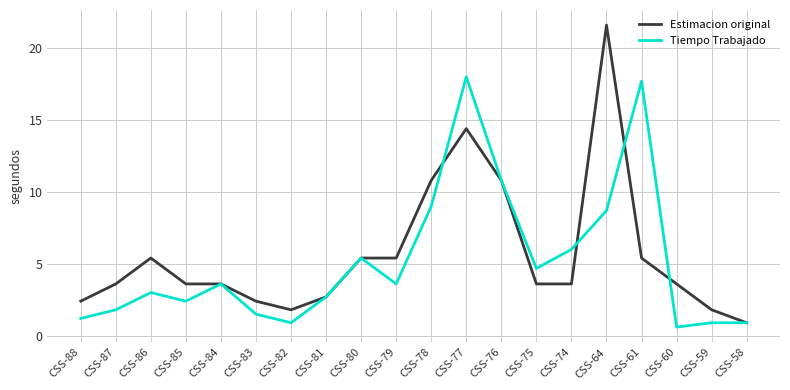

What is the average value of the Tiempo Trabajado series?

5.2